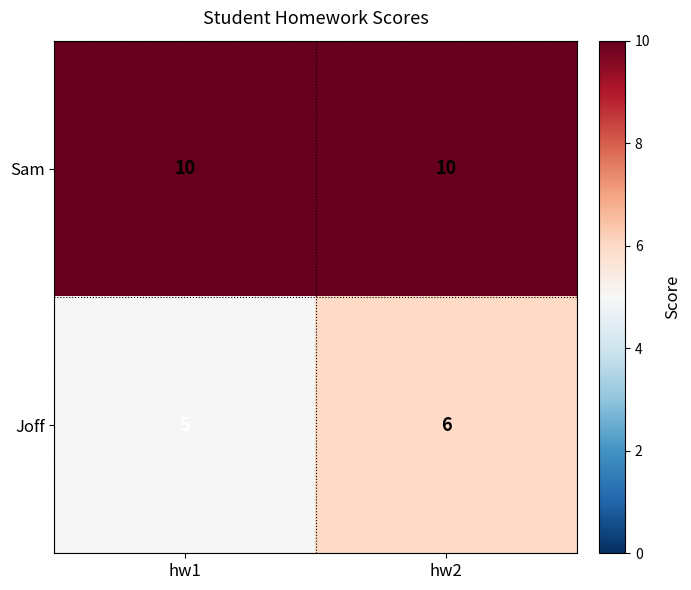

List the series in order of their overall mean, highest first.

Sam, Joff